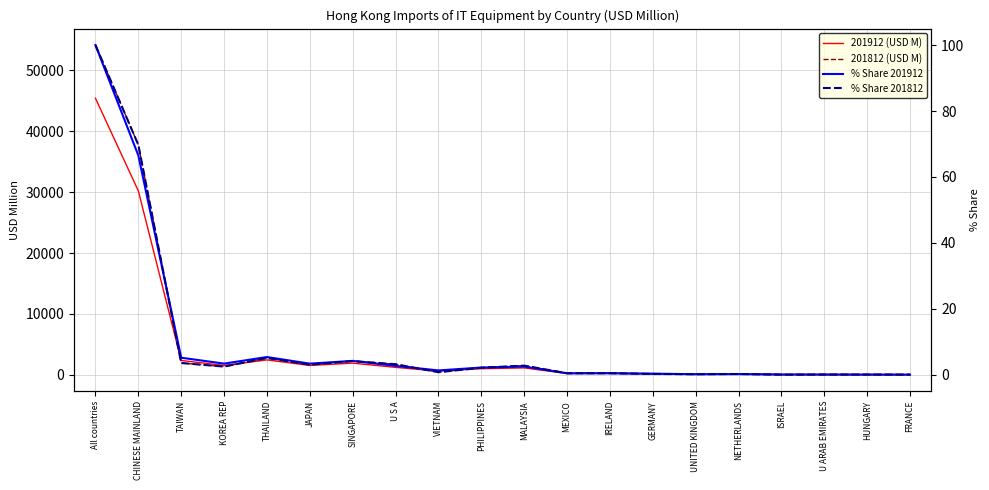

What are all the series names shown in the legend?

201912 (USD M), 201812 (USD M), % Share 201912, % Share 201812